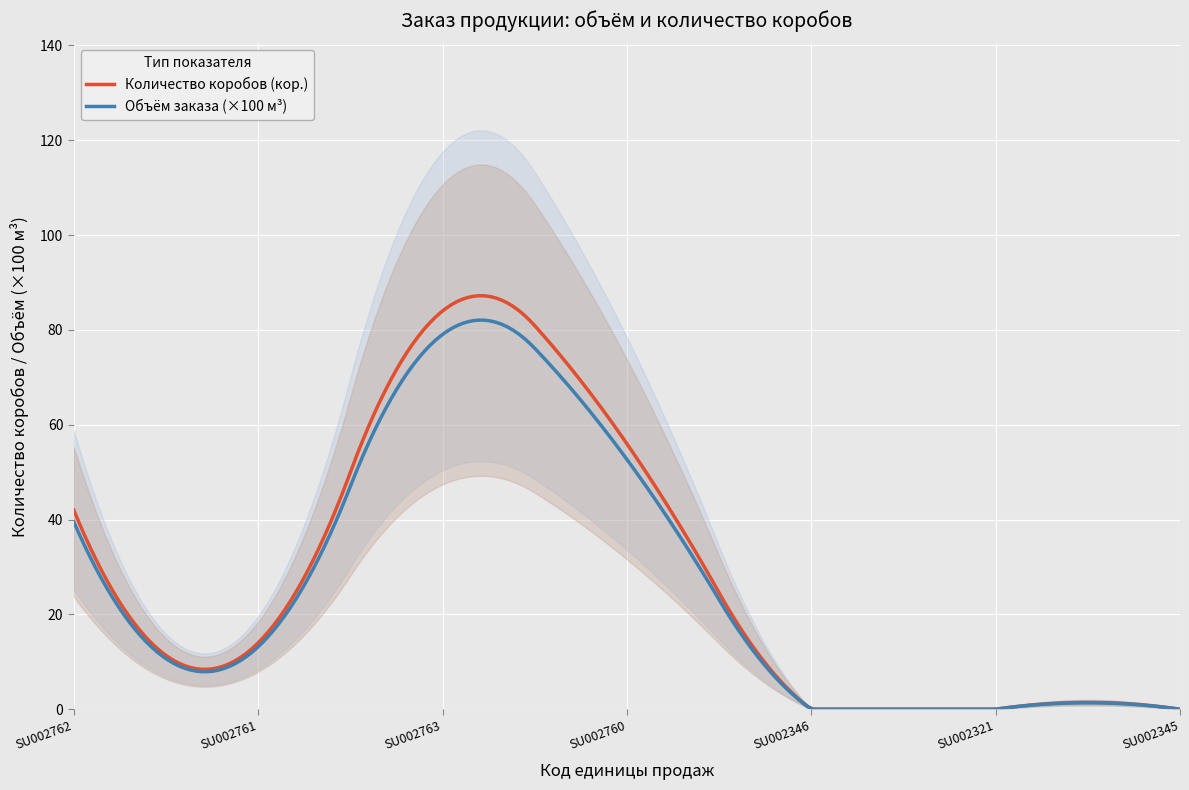

Is it true that Объём заказа м3 equals 0.8 at 2?

True